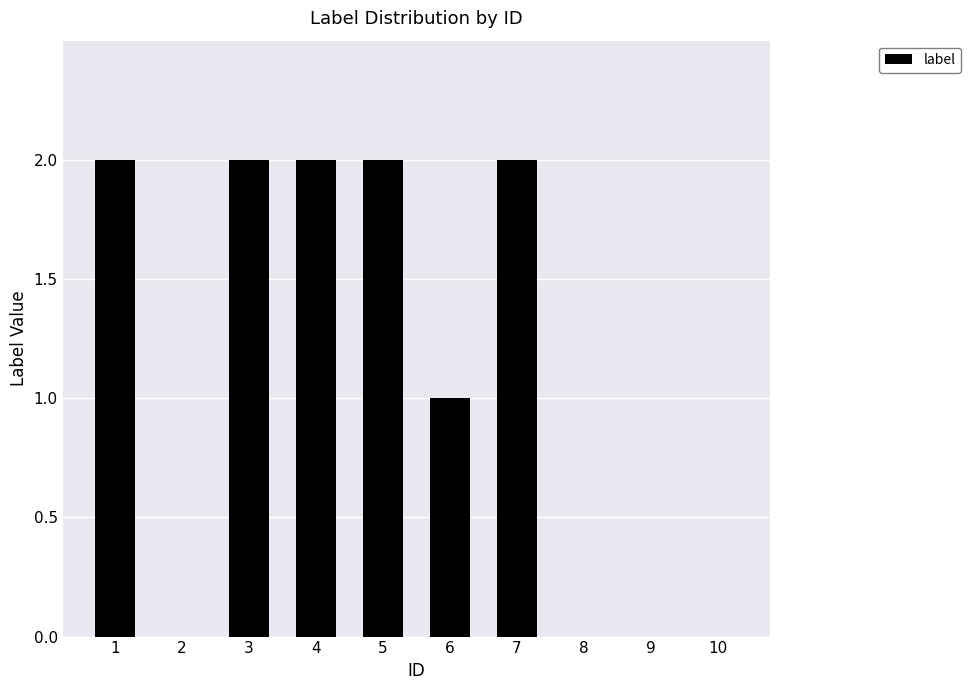

The value at 3 is 1. True or false?

False